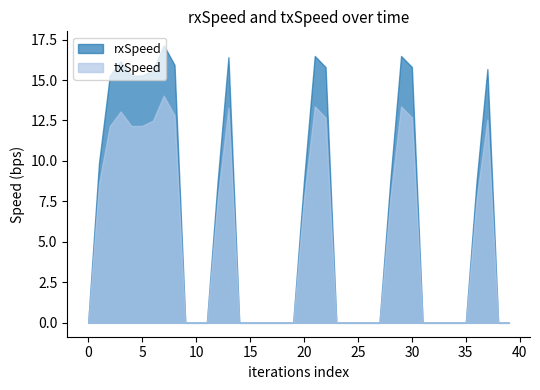

What is the maximum value shown in the chart?

17.1